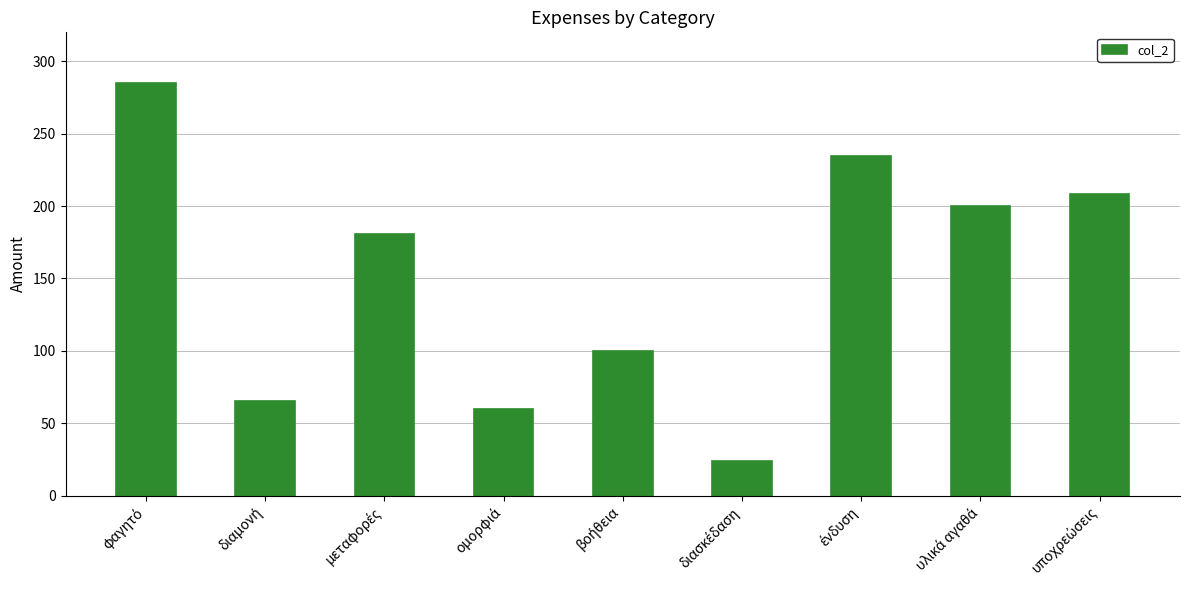

What is the value of the 7th bar from the left?

234.6